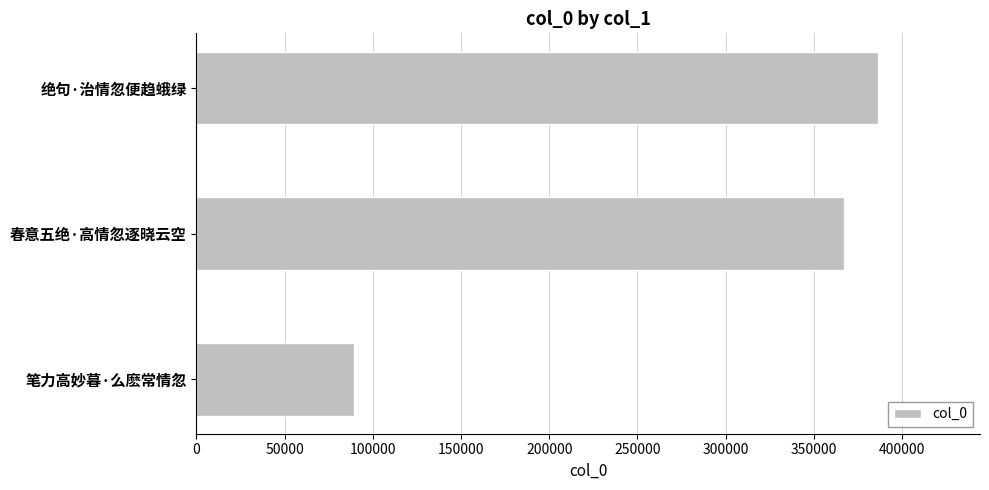

What is the greatest value displayed?

386310